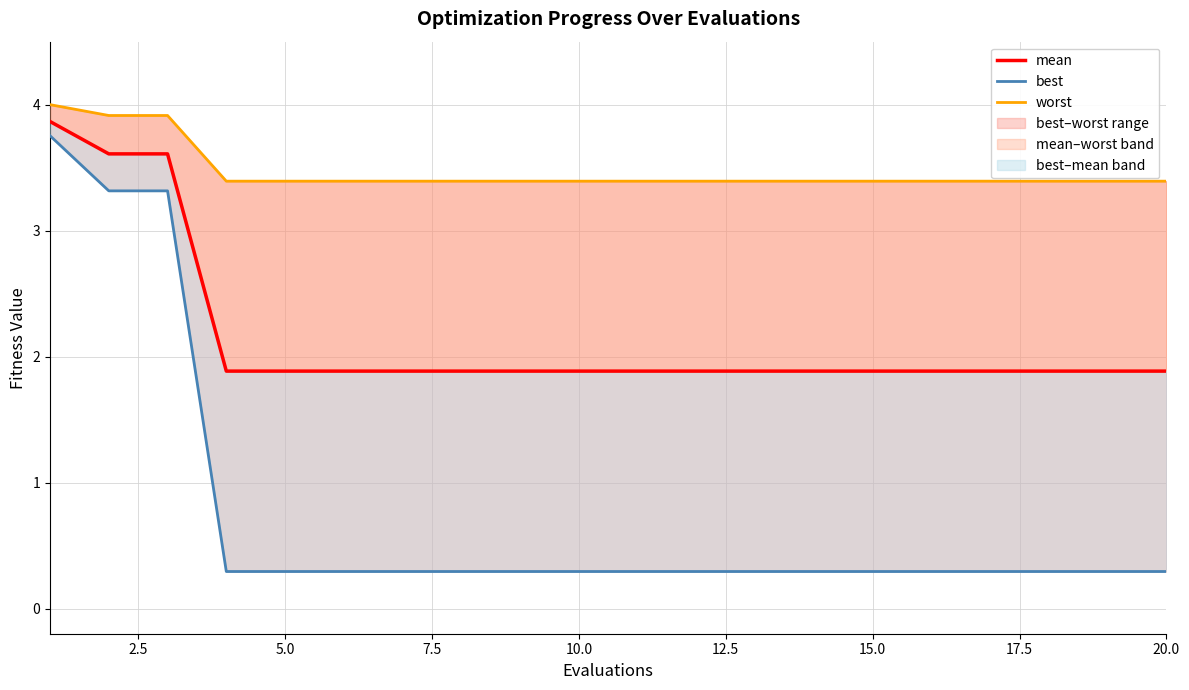

What is the minimum value shown in the chart?

0.3